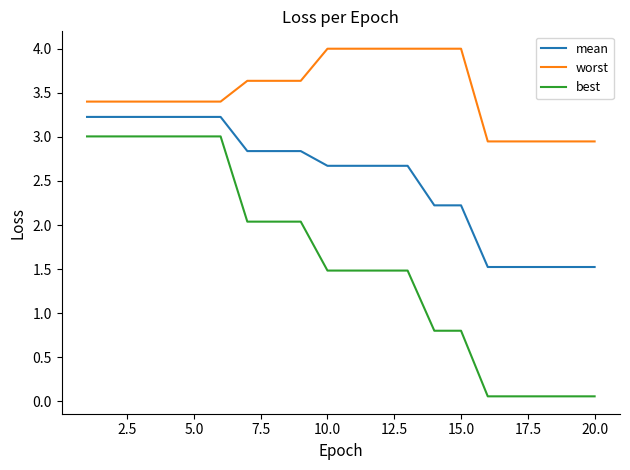

What is the difference between the maximum and minimum values in the mean series?

1.7